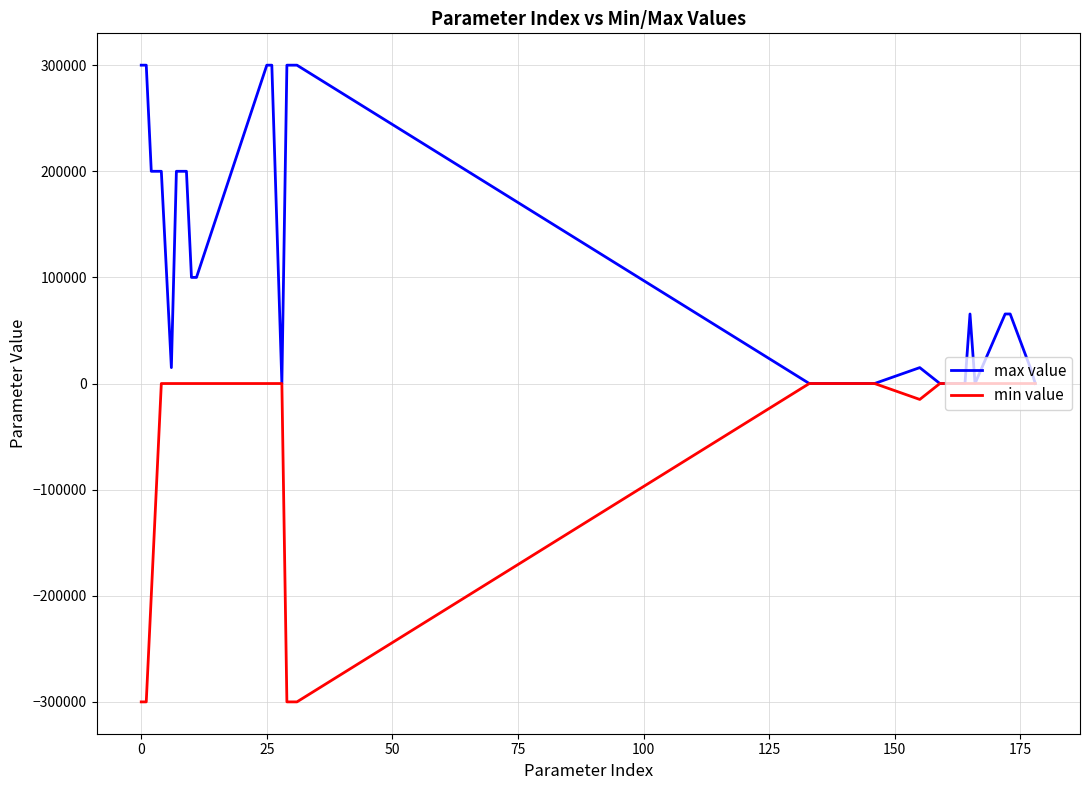

What is the maximum value for max value?

300000